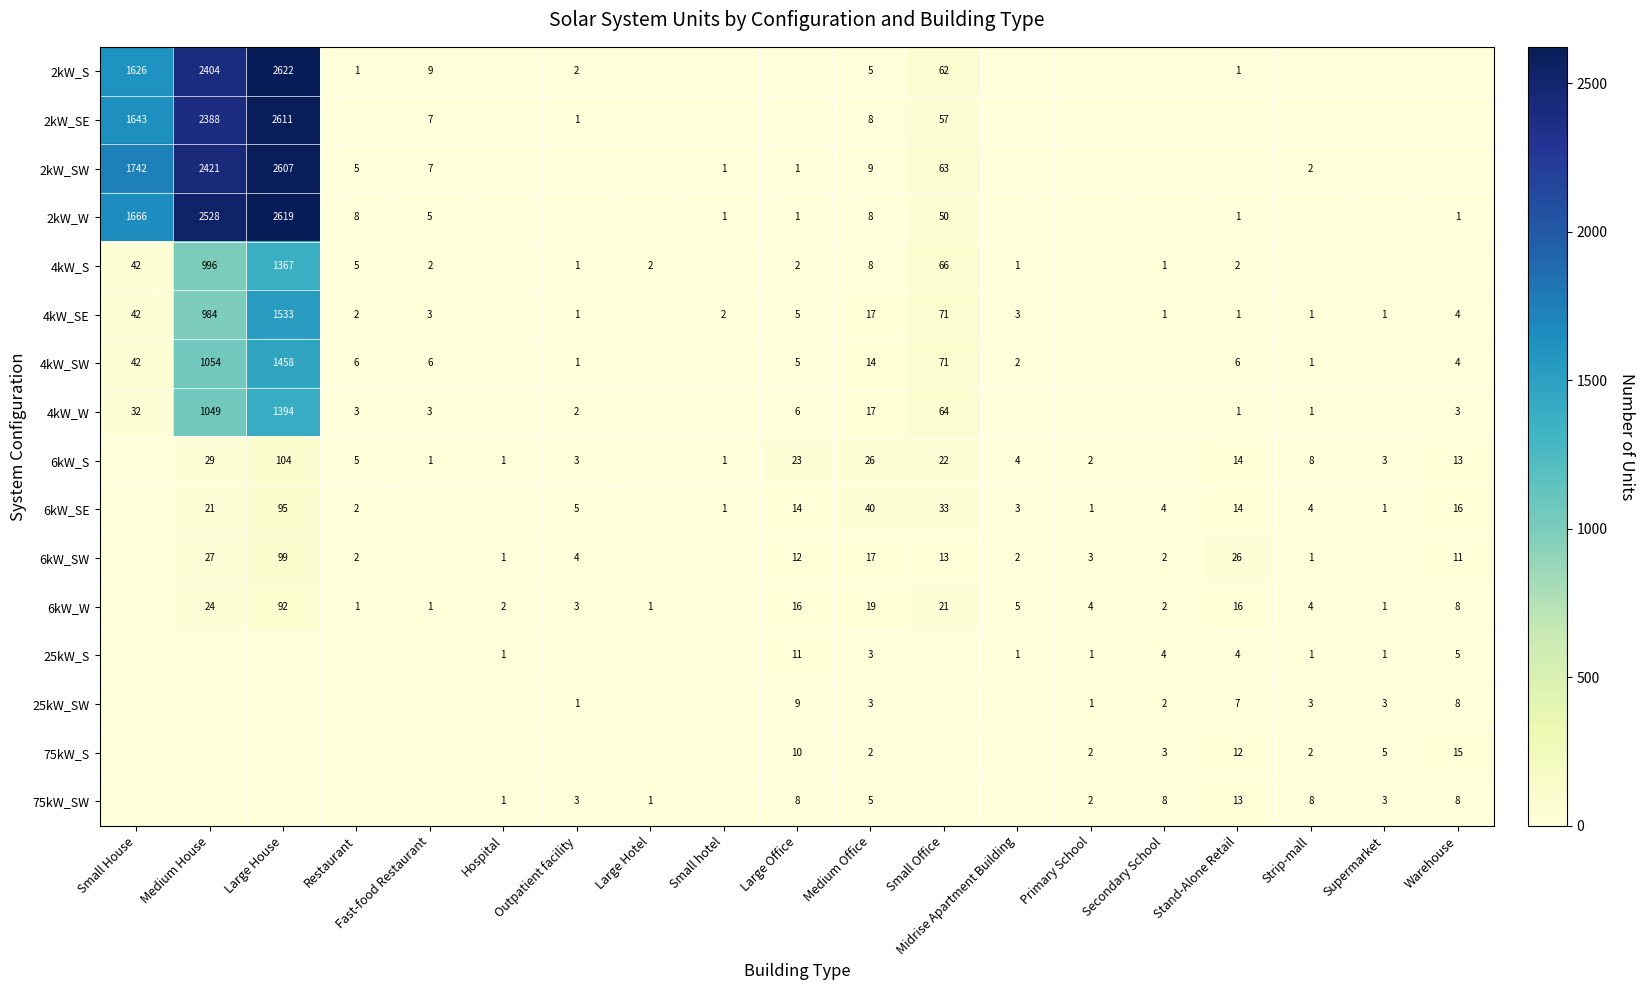

What is the maximum value shown in the chart?

2622